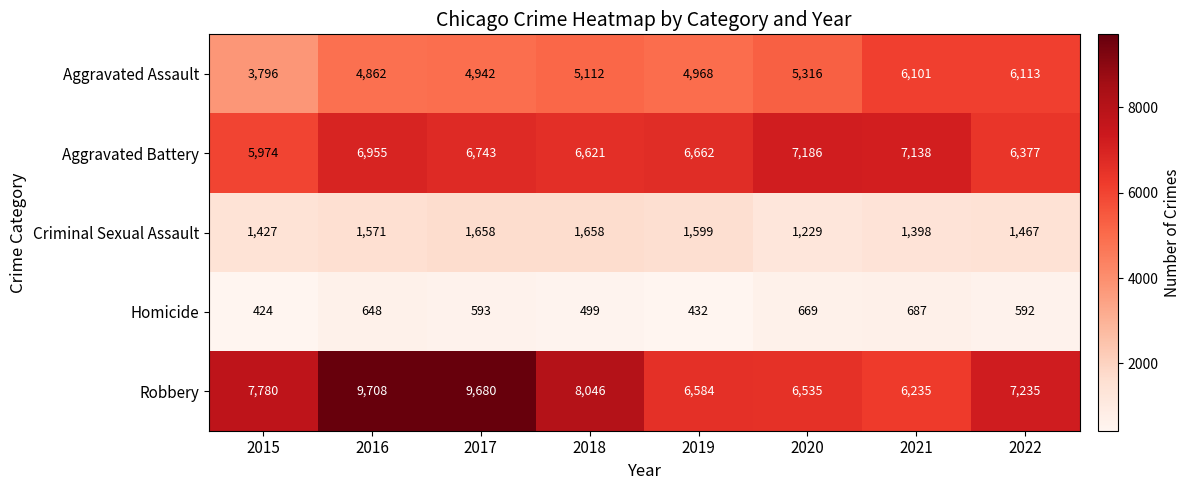

How many categories are shown in the chart?

8